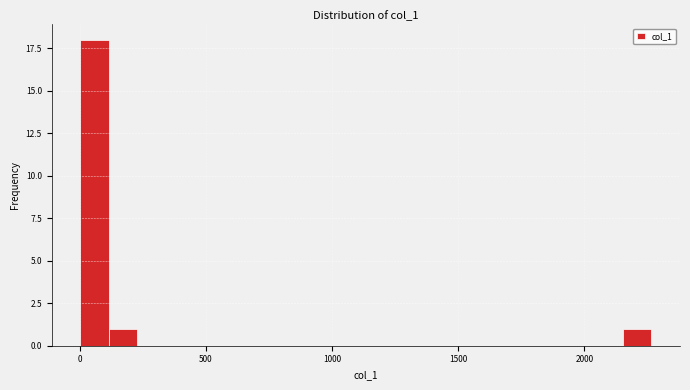

Read against the x-axis, roughly where is the centre of the tallest bar?

50